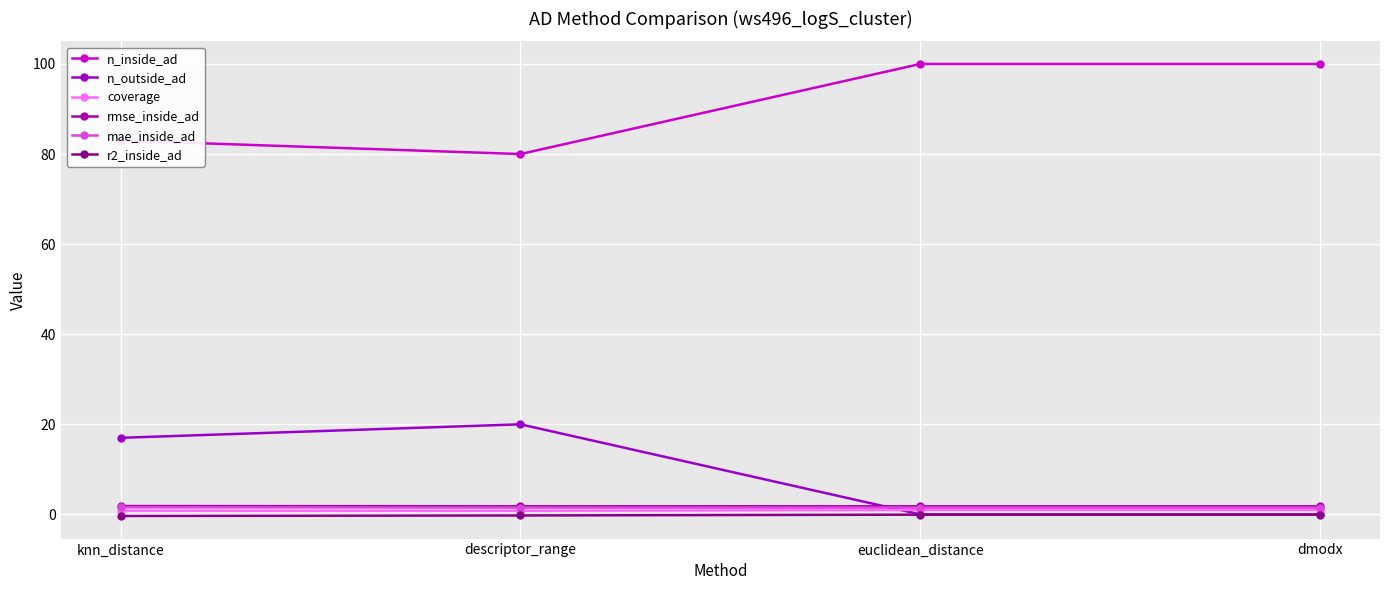

How many values in the coverage series are below 1?

2